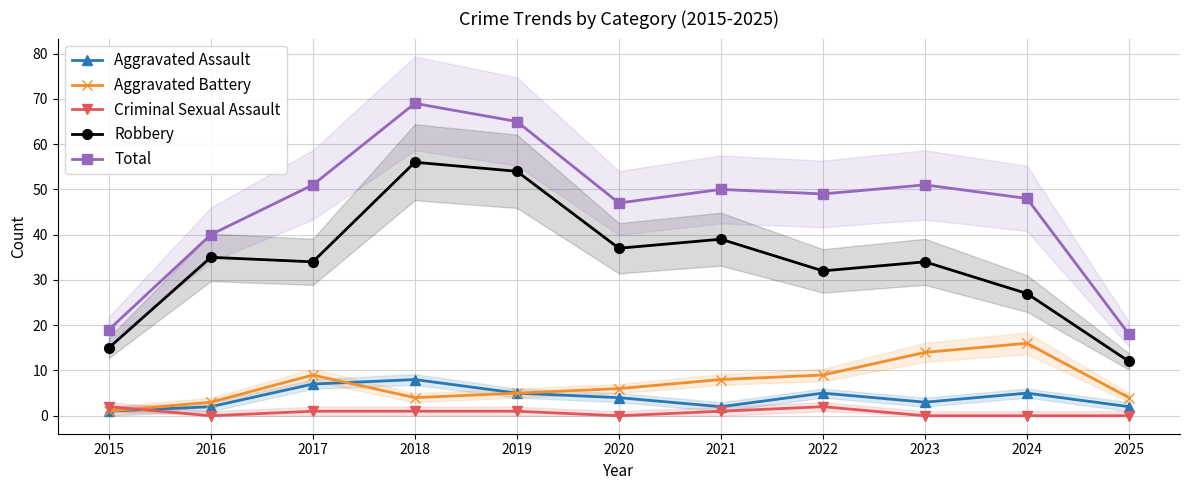

Count the Criminal Sexual Assault values in the range 0 to 1.

9